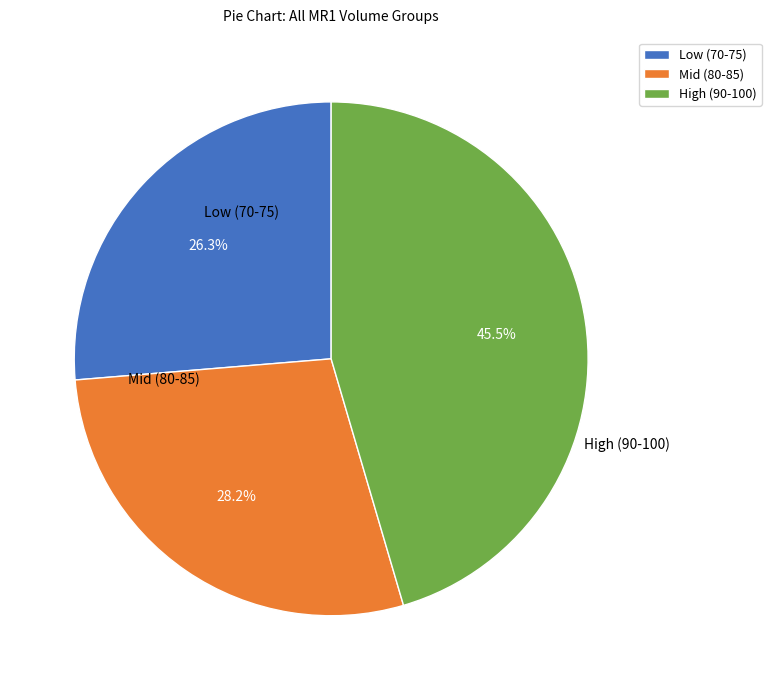

How many slices are in this pie chart?

3